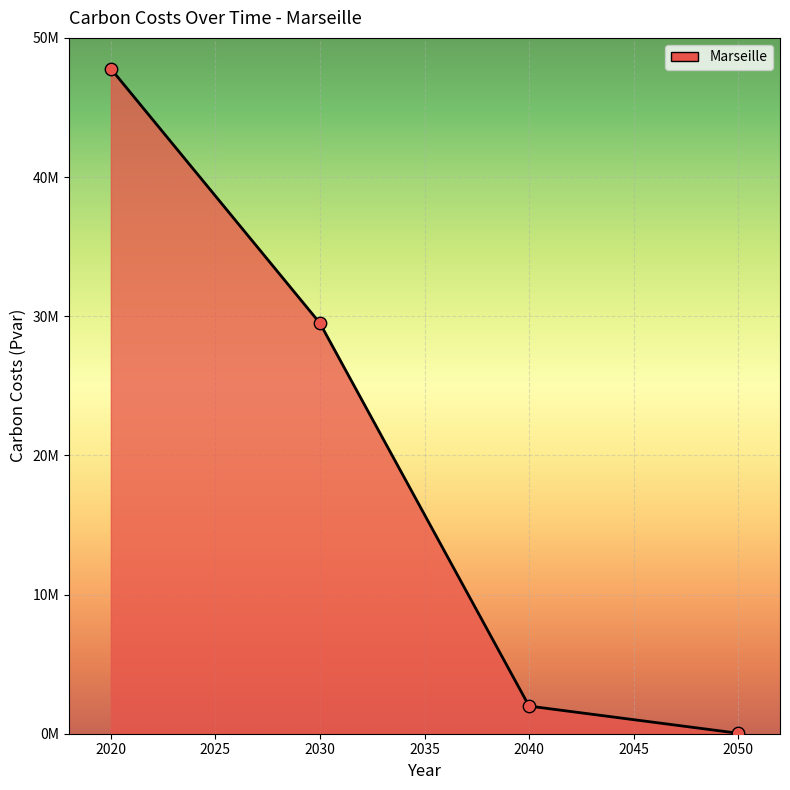

What is the change in value from 2040 to 2050?

-1952797.8